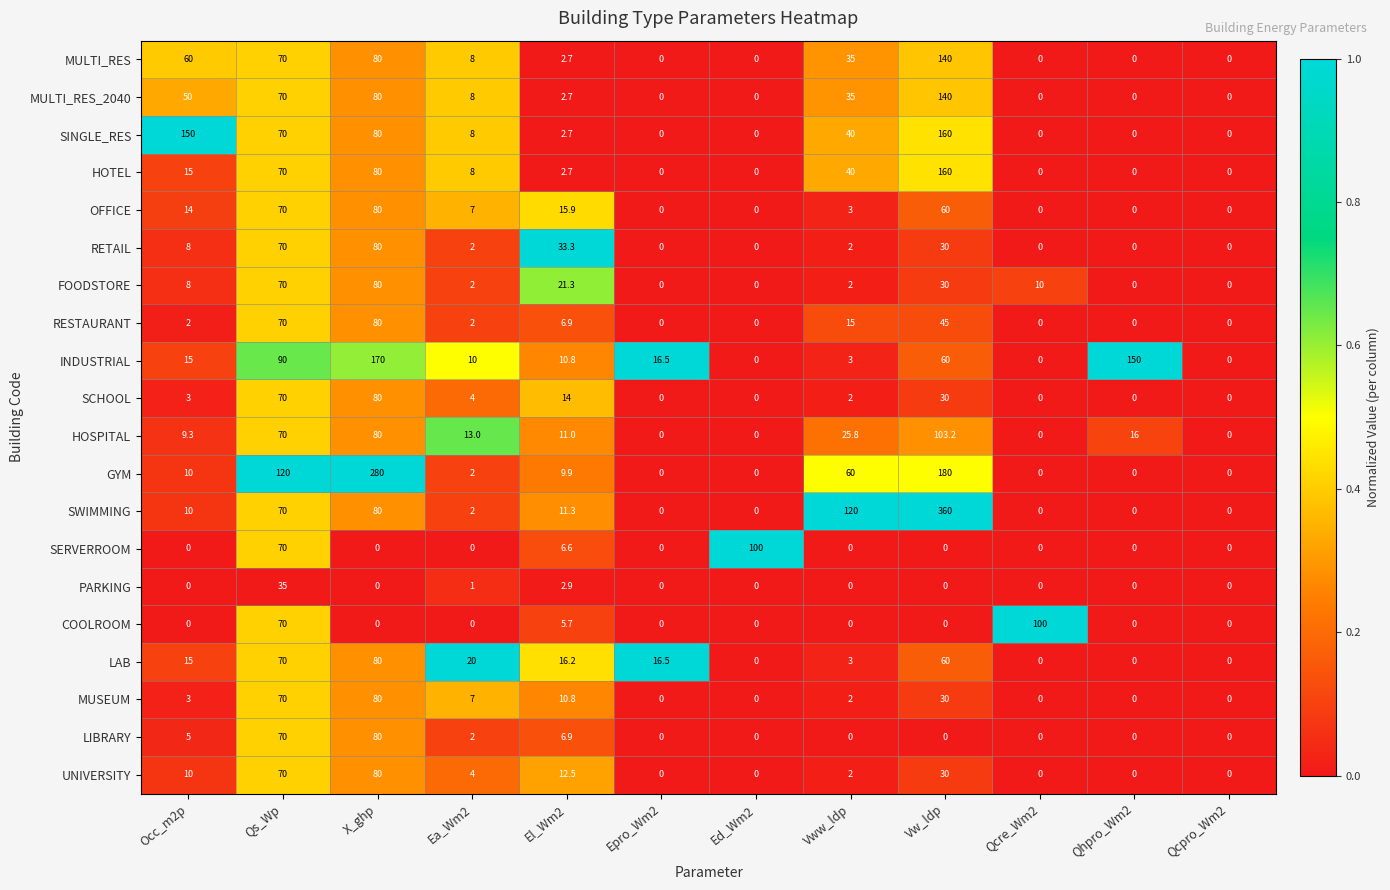

What is the sum of all MULTI_RES_2040 values?

385.7